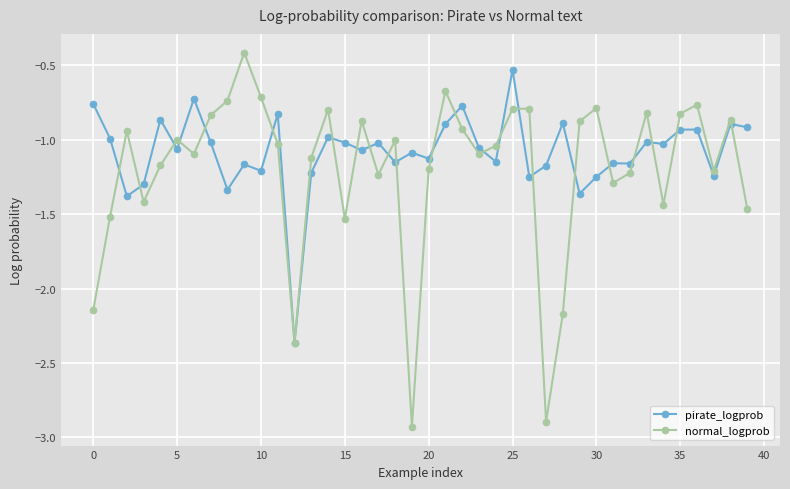

Which series has the widest spread of values?

normal_logprob